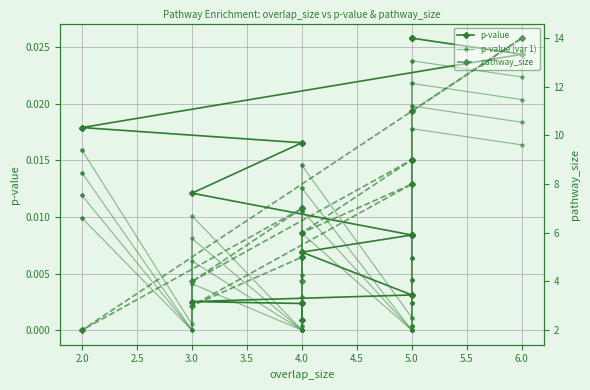

How many interior local peaks does the p-value (var 1) series have?

1